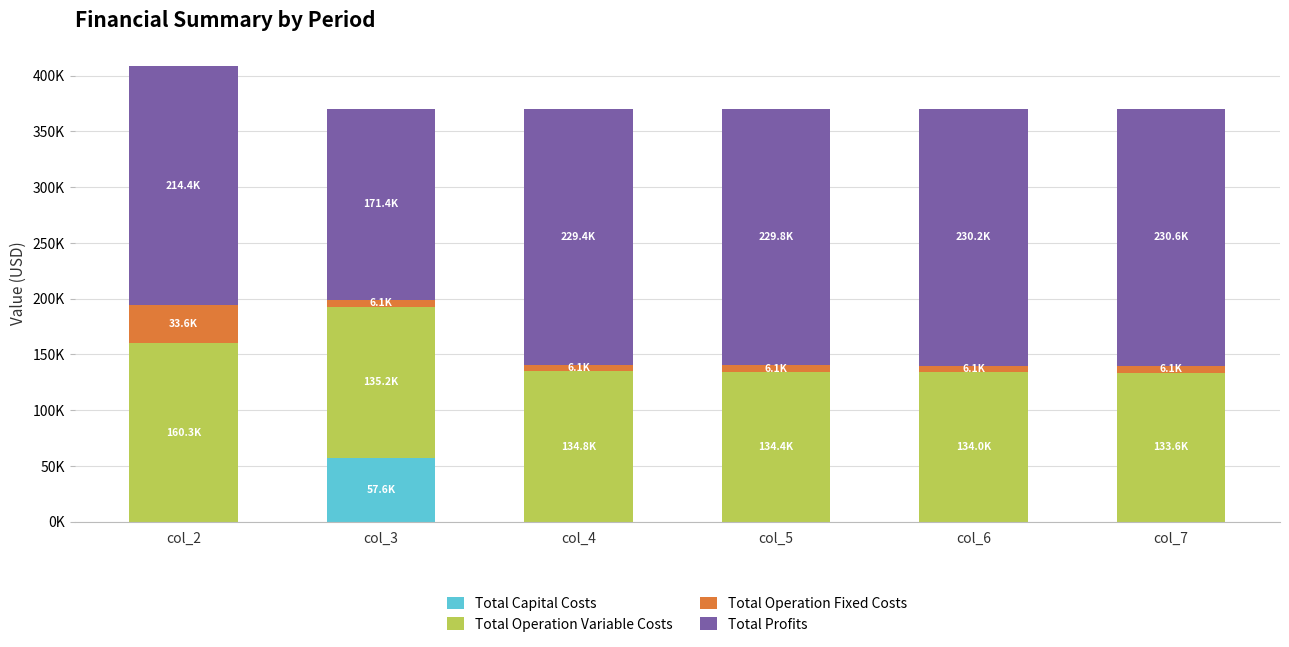

Which series has the largest total across all categories?

Total Profits